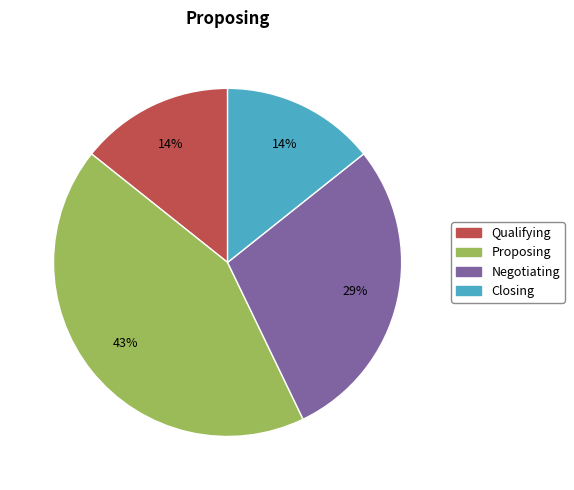

Does any single category account for the majority?

No